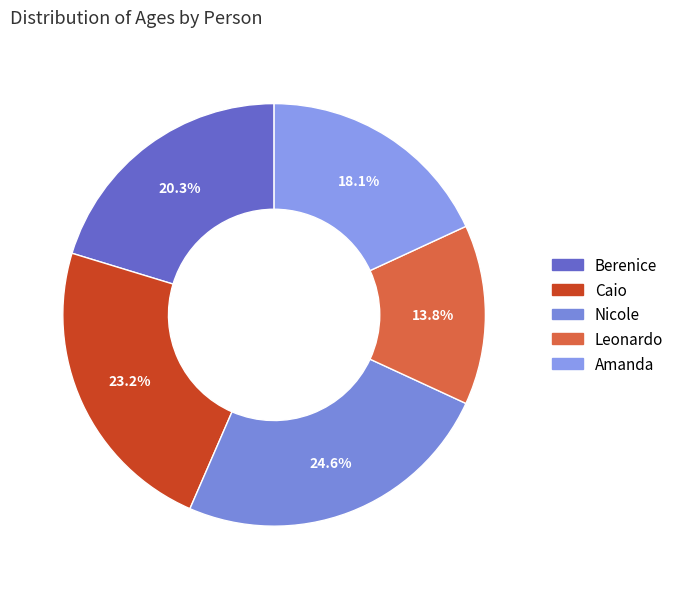

To the nearest percent, what portion does Amanda represent?

18%